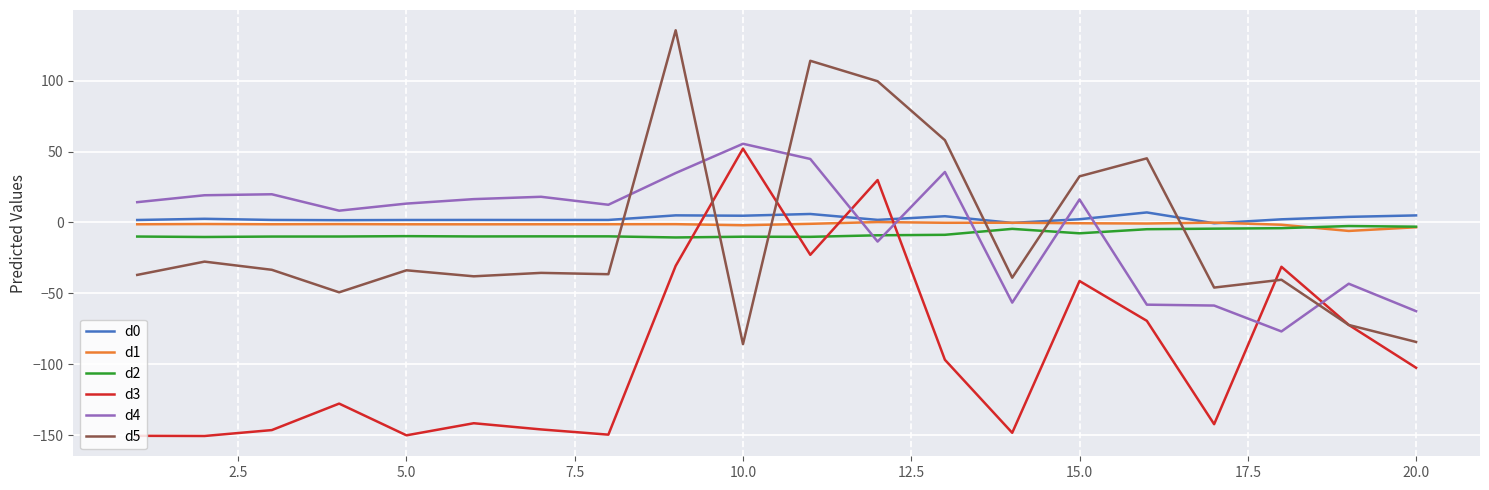

Is this an area chart (filled region under the line)?

No